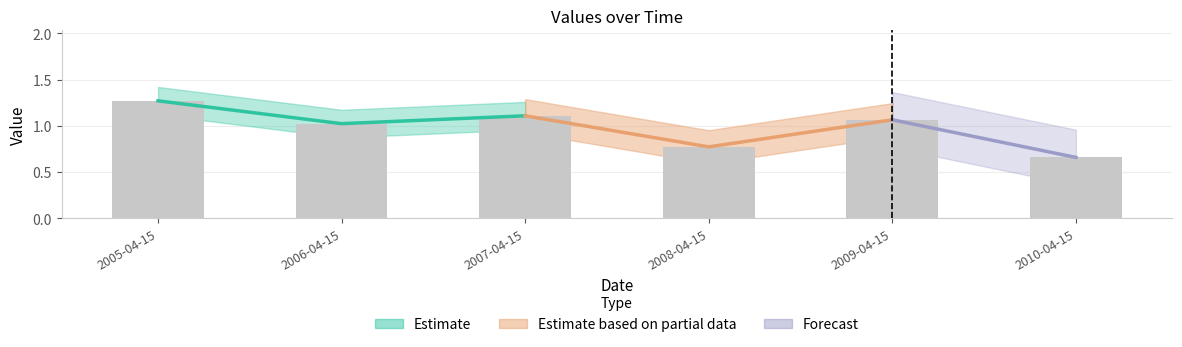

List the labels in order of value, largest first.

2005-04-15, 2007-04-15, 2009-04-15, 2006-04-15, 2008-04-15, 2010-04-15